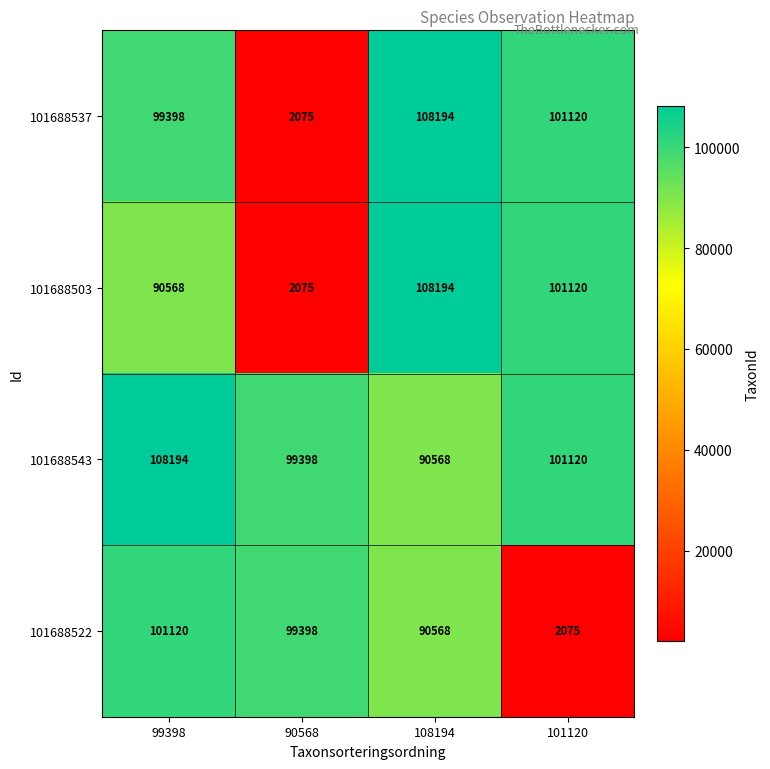

How many categories are shown in the chart?

4